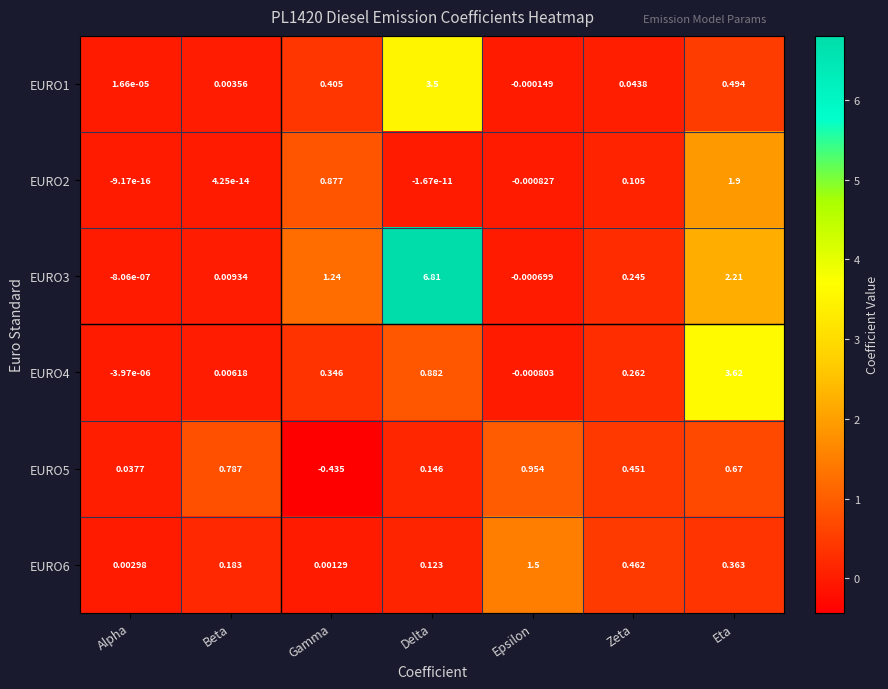

Rank the categories by EURO4 value from highest to lowest.

Eta, Delta, Gamma, Zeta, Beta, Alpha, Epsilon